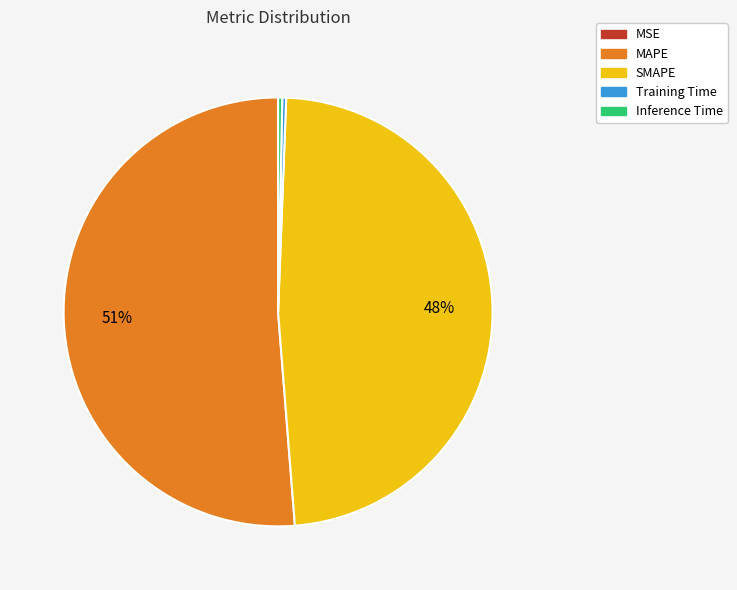

What is the largest slice in the pie chart?

MAPE